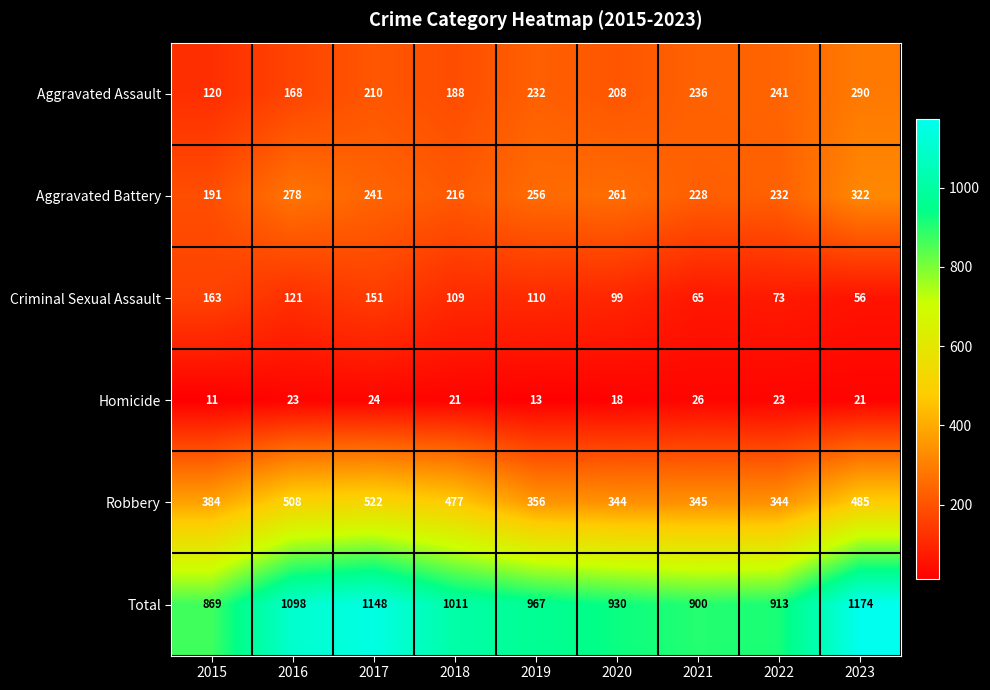

The Aggravated Assault series shows 383 at 2022. True or false?

False